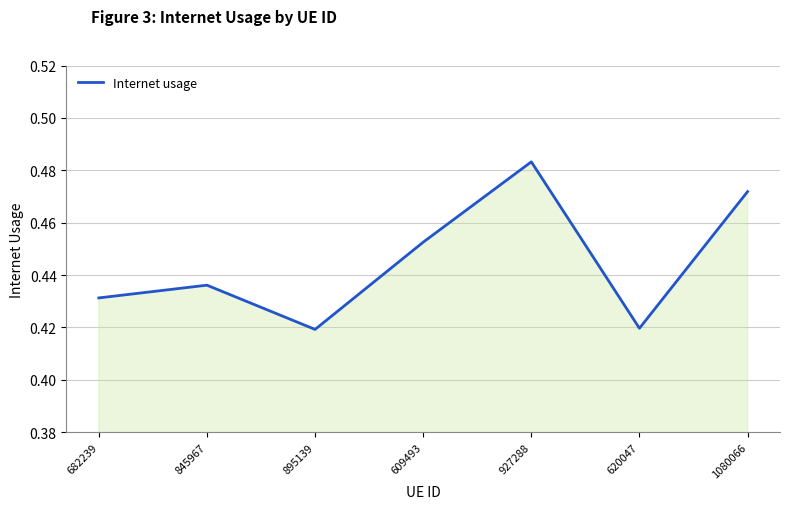

What is the sum of the values at 845967 and 1080066?

0.9